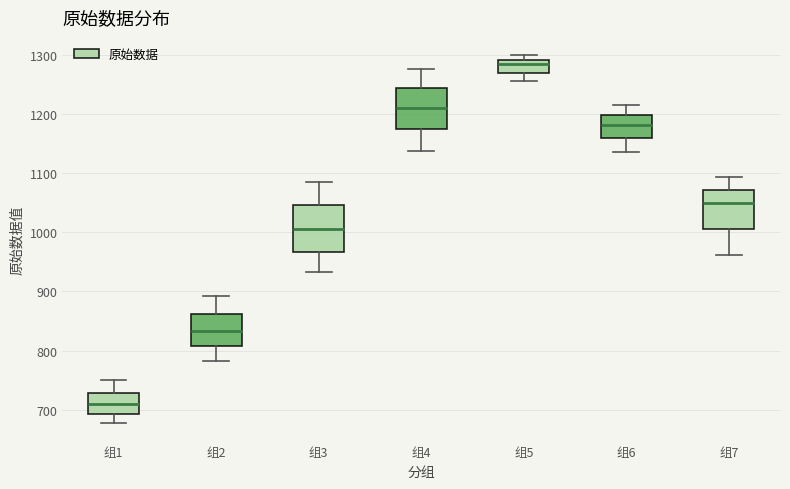

Reading left to right, read every box against the y-axis: the position of its median line, the range the box covers, and the ends of its whiskers. The values are not printed on the chart, so give them approximately, as read against the axis.

组1: median 710, box 690 to 730, whiskers 680 to 750
组2: median 830, box 810 to 860, whiskers 780 to 890
组3: median 1010, box 970 to 1050, whiskers 930 to 1090
组4: median 1210, box 1170 to 1240, whiskers 1140 to 1280
组5: median 1280, box 1270 to 1290, whiskers 1250 to 1300
组6: median 1180, box 1160 to 1200, whiskers 1140 to 1220
组7: median 1050, box 1010 to 1070, whiskers 960 to 1090